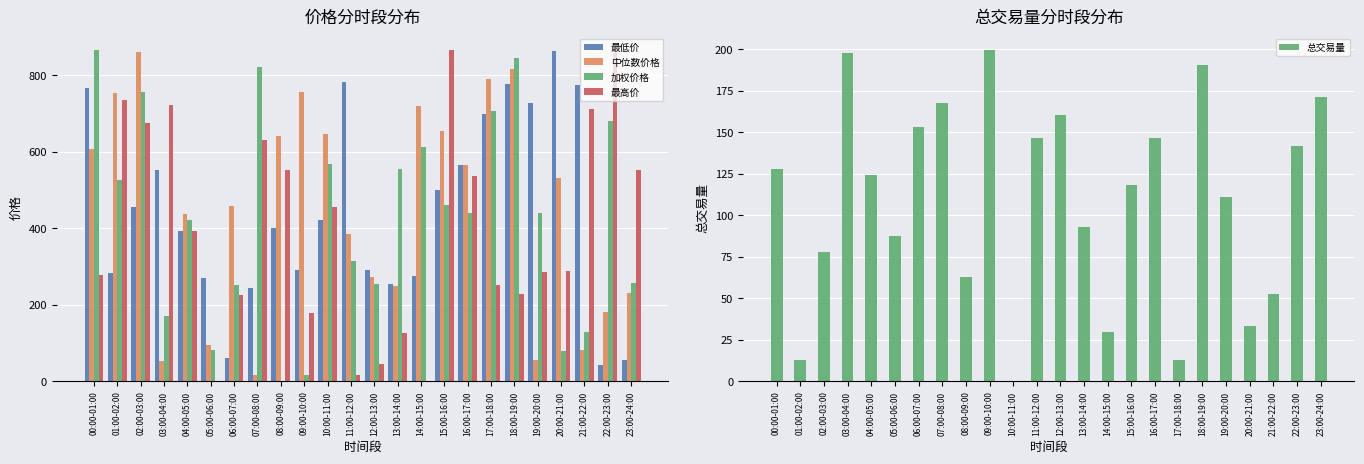

Which series changed the most between 17:00-18:00 and 23:00-24:00?

最低价